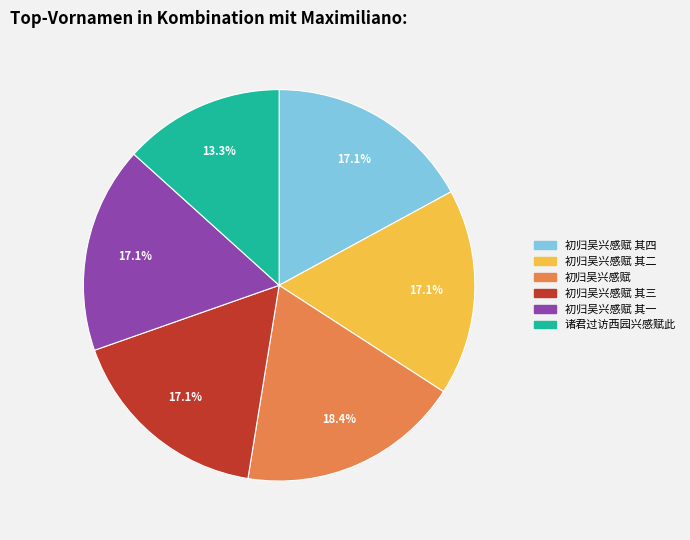

Count the number of slices in the pie.

6